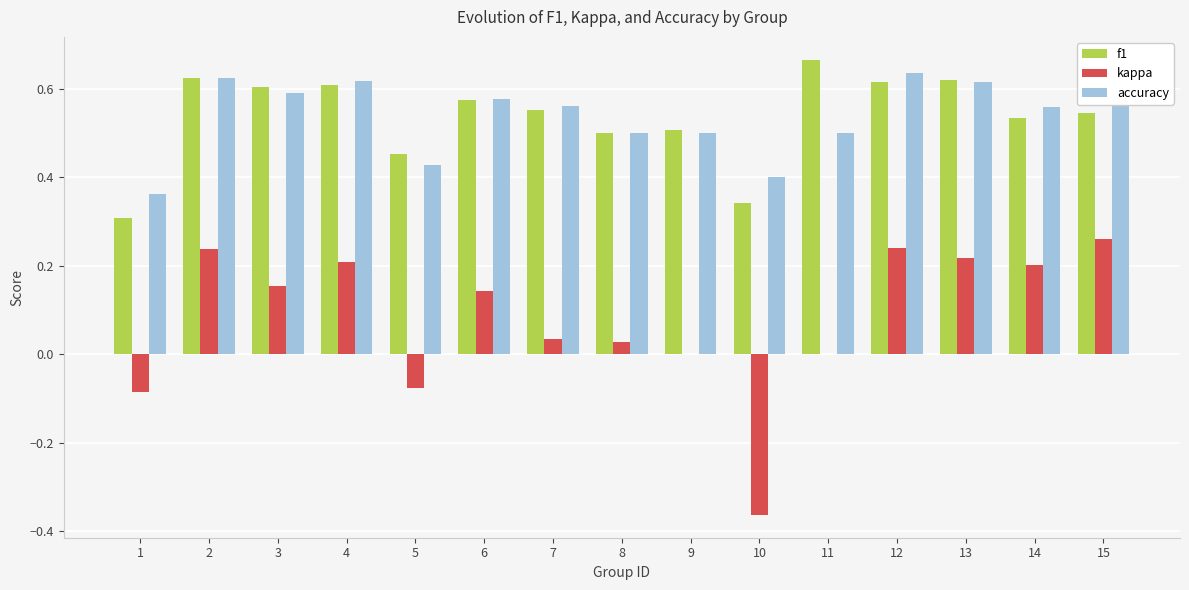

Which label corresponds to the largest value in the chart?

11